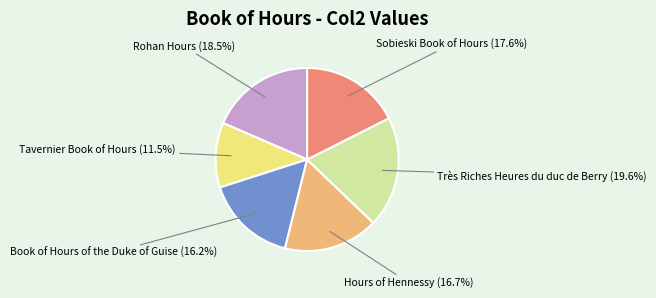

What percentage is the Hours of Hennessy slice, to the nearest percent?

17%